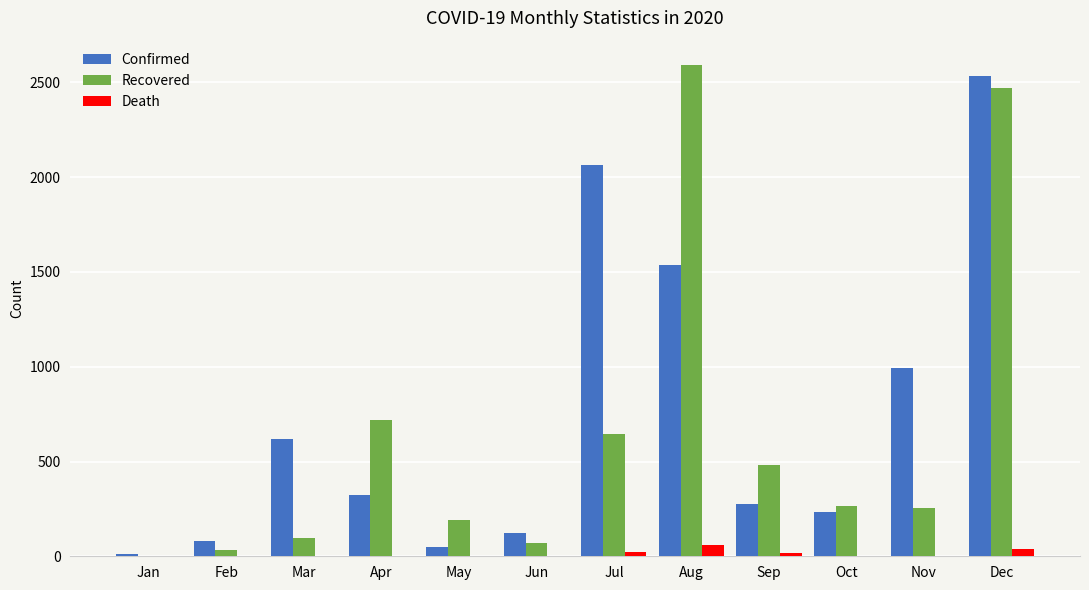

The Confirmed series shows 47 at May. True or false?

True